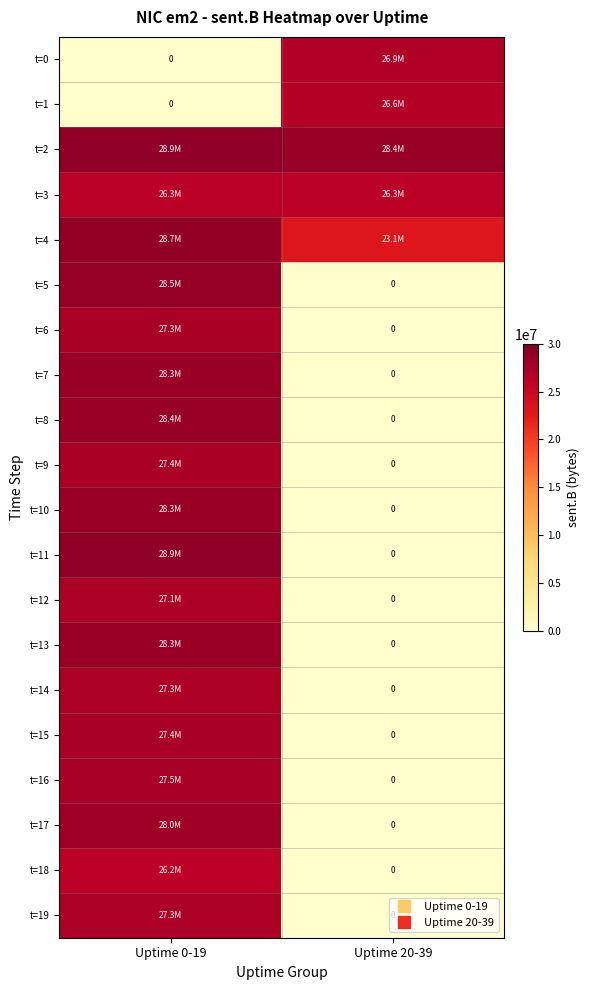

Is the value of t=6 at Uptime 20-39 greater than the value of t=14 at Uptime 0-19?

No